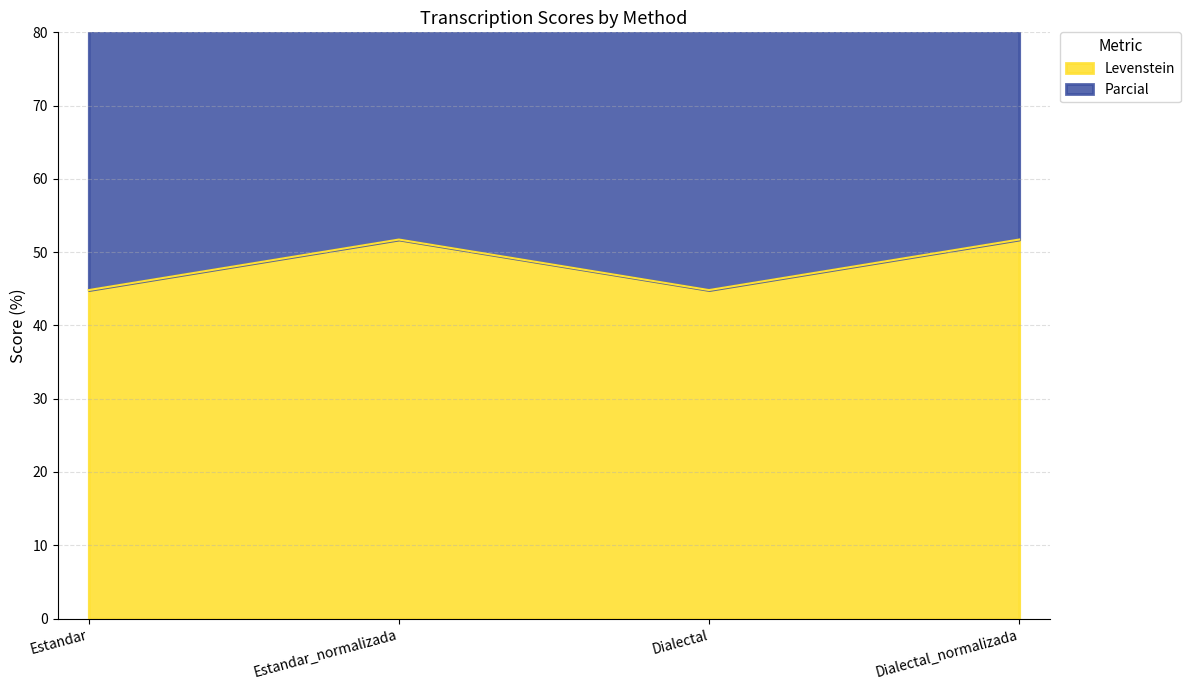

Between Dialectal_normalizada and Estandar_normalizada, which is larger?

Dialectal_normalizada